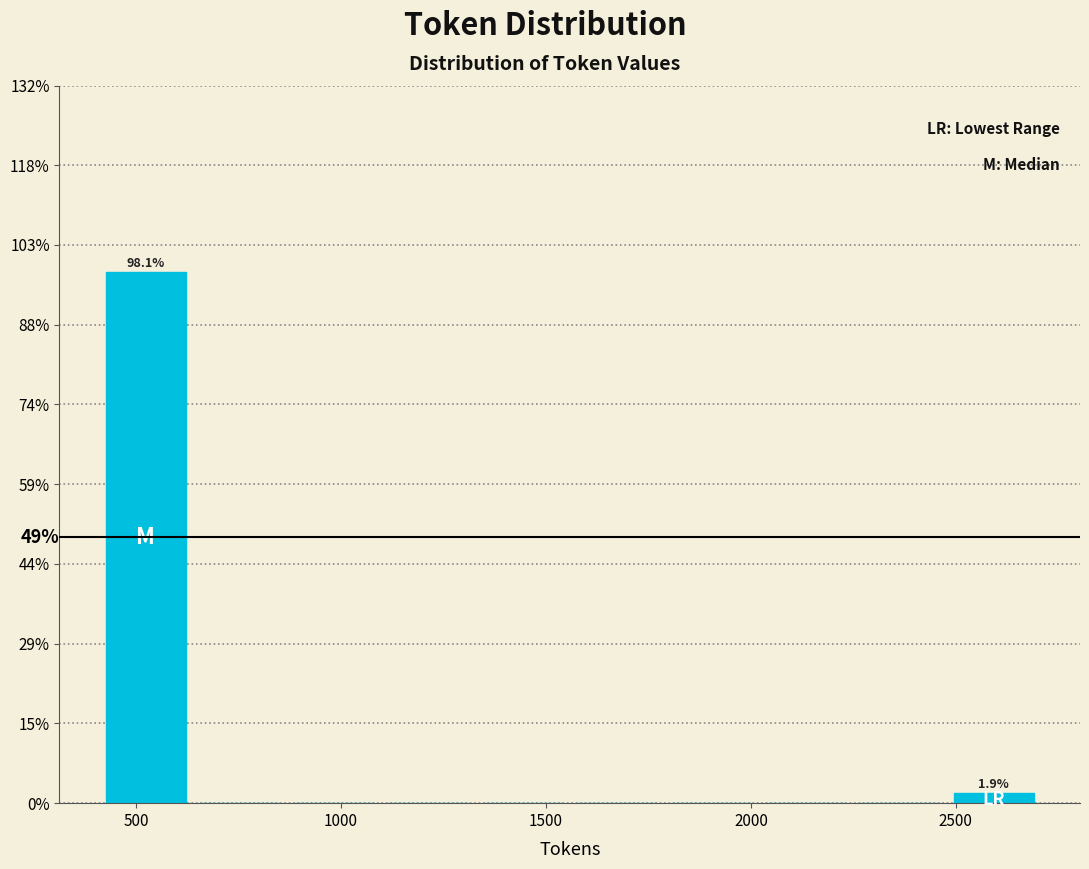

Which range on the x-axis has the tallest bar?

400 to 650